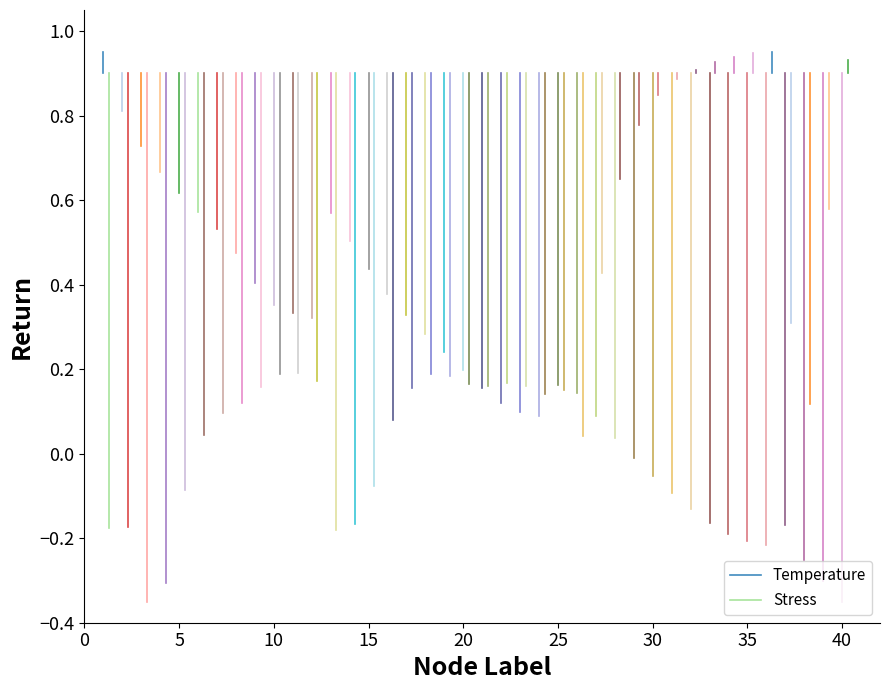

Count the Temperature values in the range 0 to 1.

2